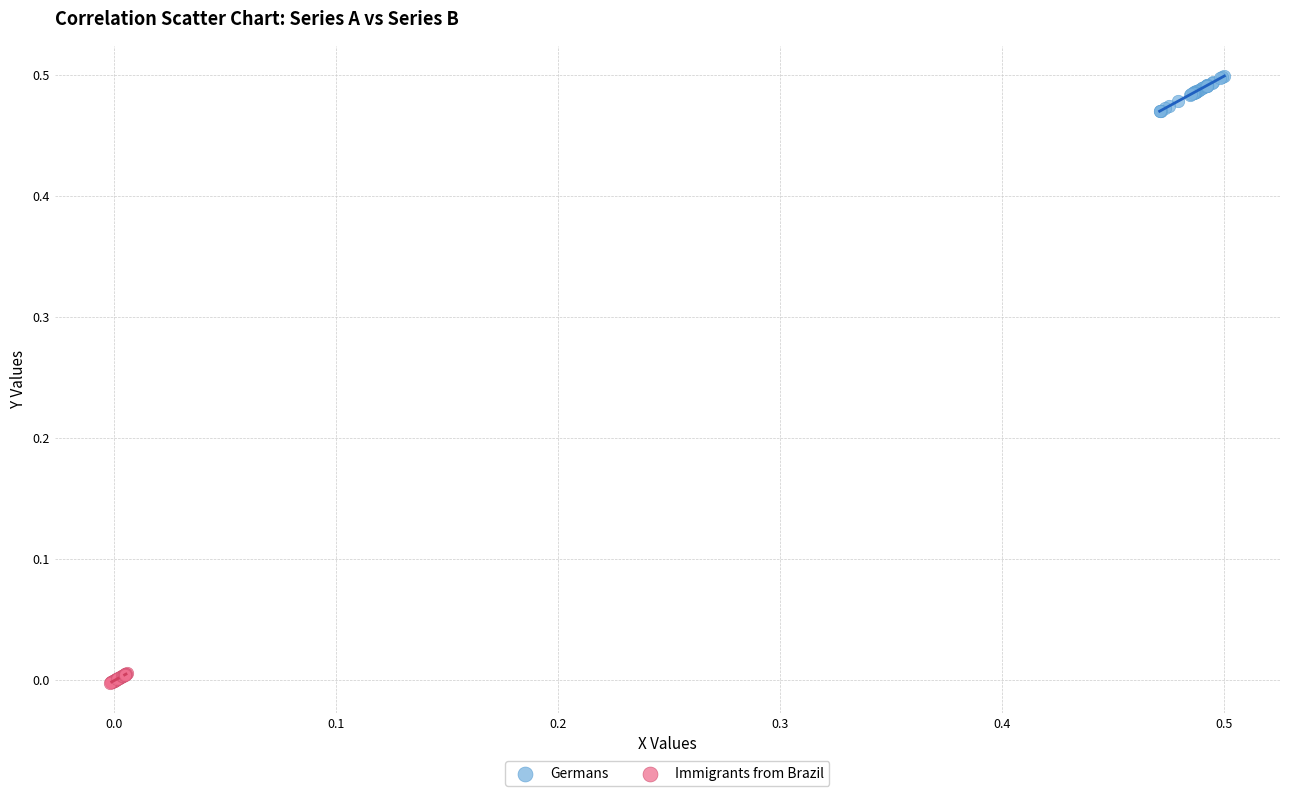

Which series has the widest spread of Y values?

Germans